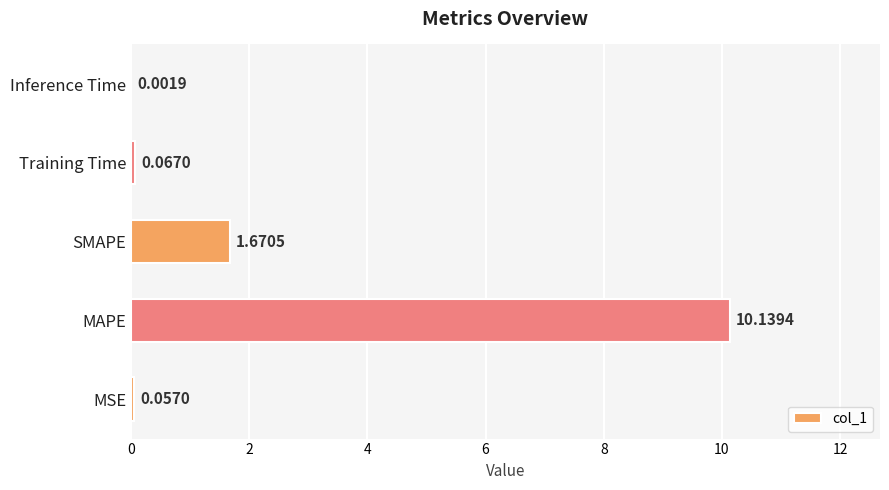

What is the average value?

2.4